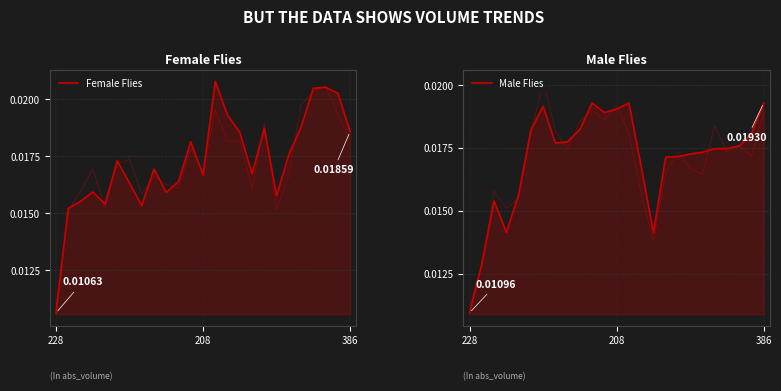

True or false: Female Flies has more than 2 interior local peaks.

True